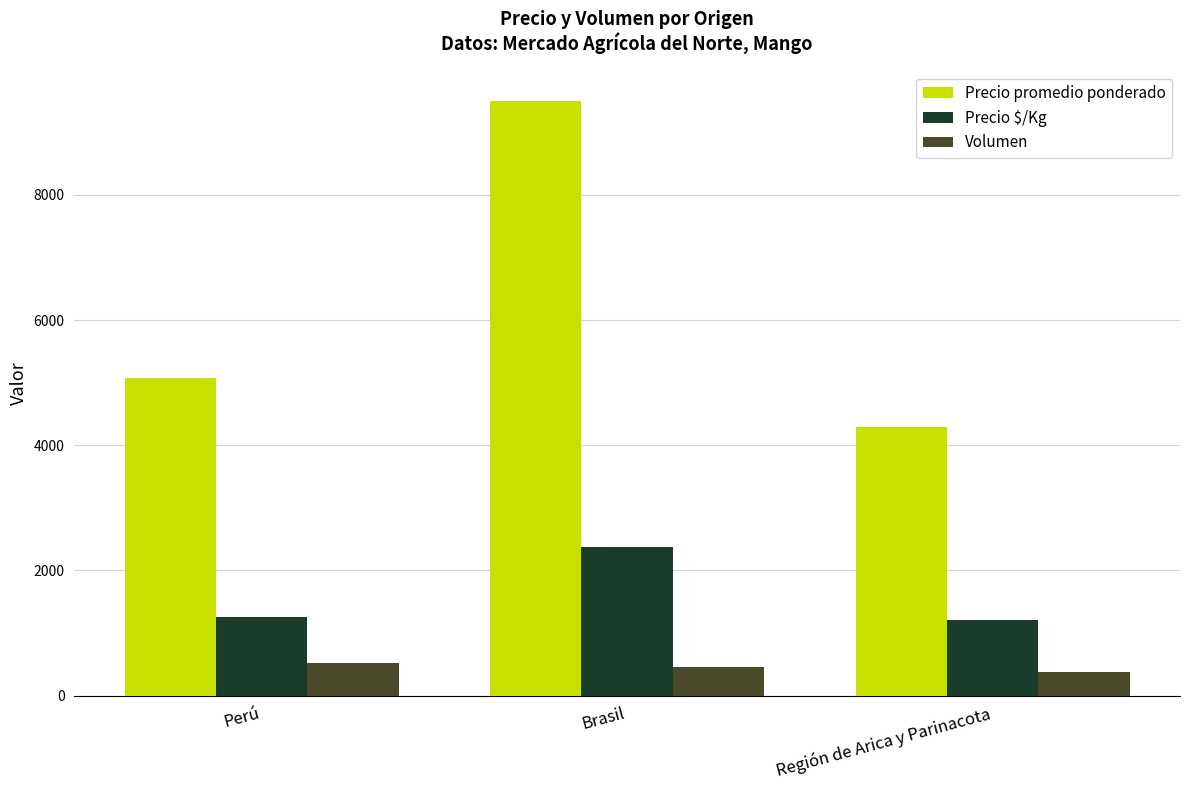

What is the difference between the highest and lowest values at Región de Arica y Parinacota?

3915